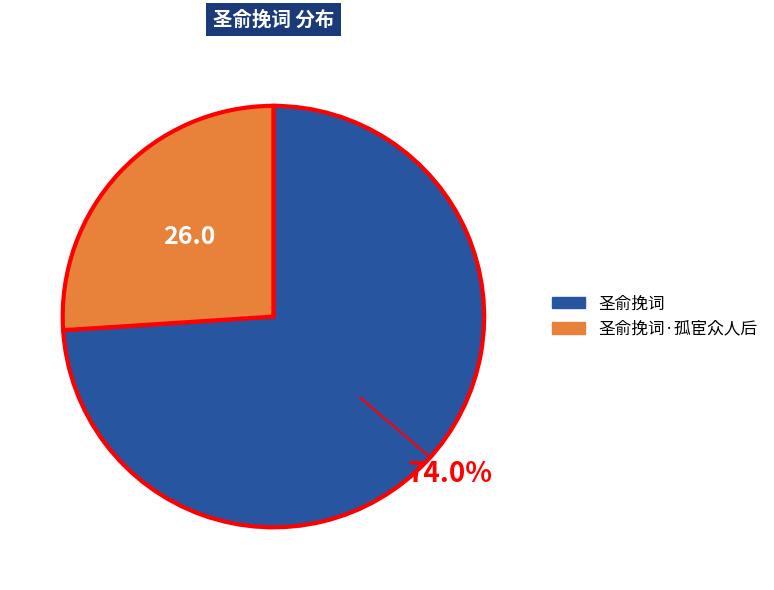

Does any single category account for the majority?

Yes